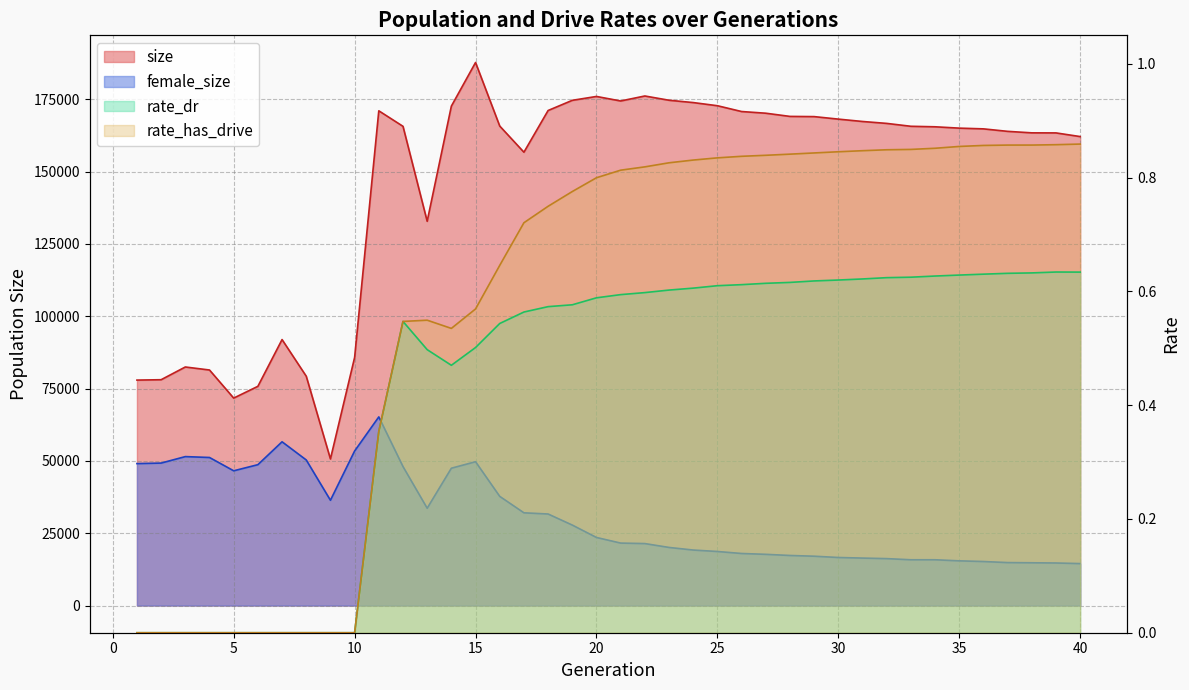

At how many categories does at least one series exceed 128004?

30